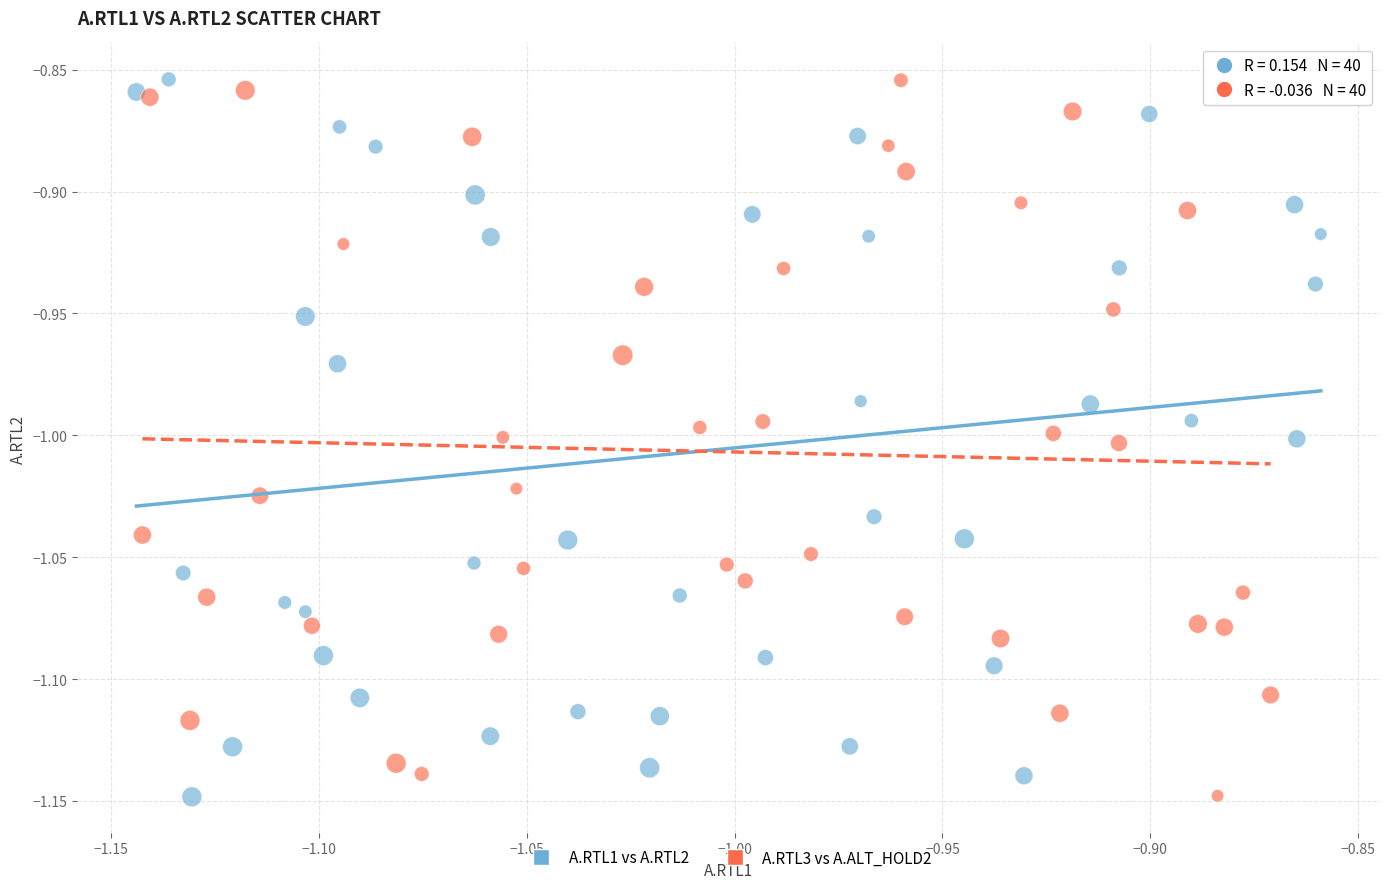

What are all the series names shown in the legend?

A.RTL1 vs A.RTL2, A.RTL3 vs A.ALT_HOLD2